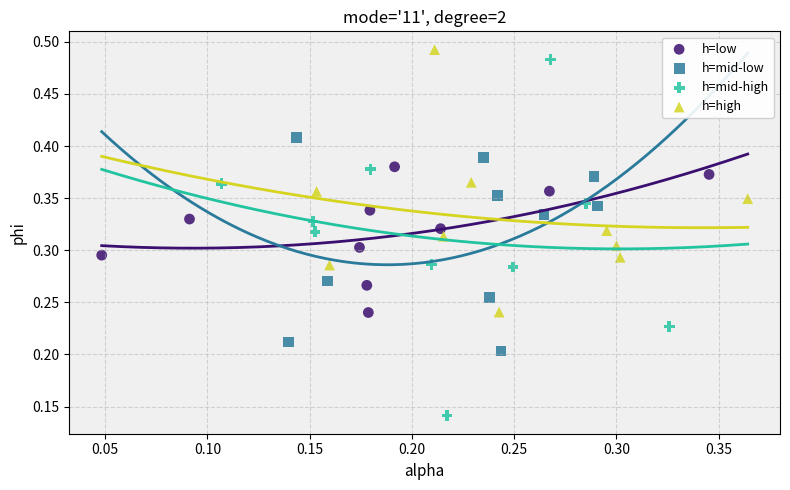

Which series has the largest Y range (max minus min)?

h=mid-high